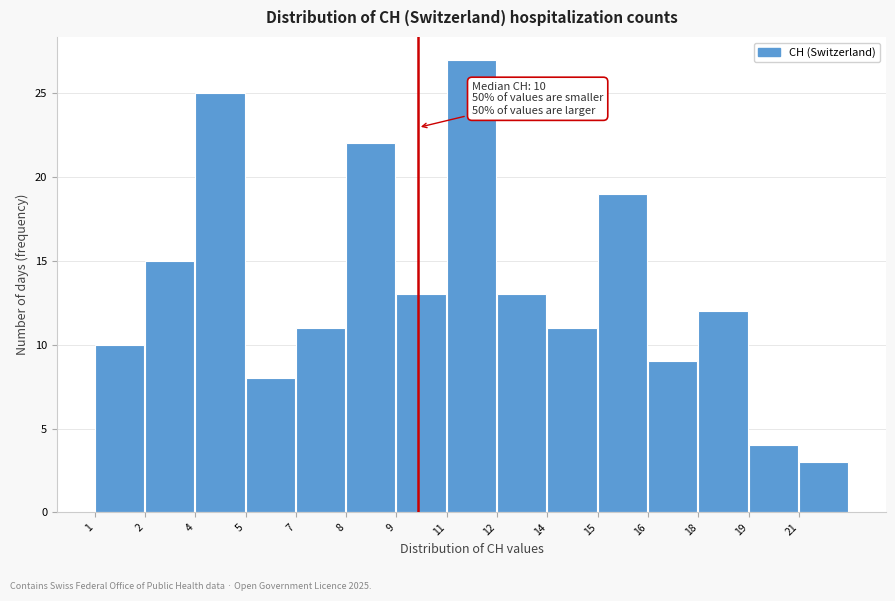

Reading left to right, transcribe all the data shown in this chart.

1=10	2=15	4=25	5=8	7=11	8=22	9=13	11=27	12=13	14=11	15=19	16=9	18=12	19=4	21=3